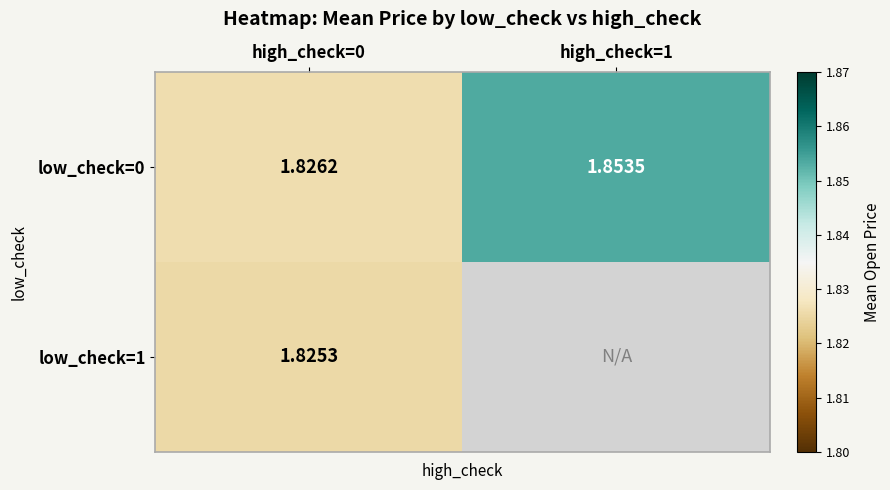

Which category has the highest value in the low_check=0 series?

high_check=1